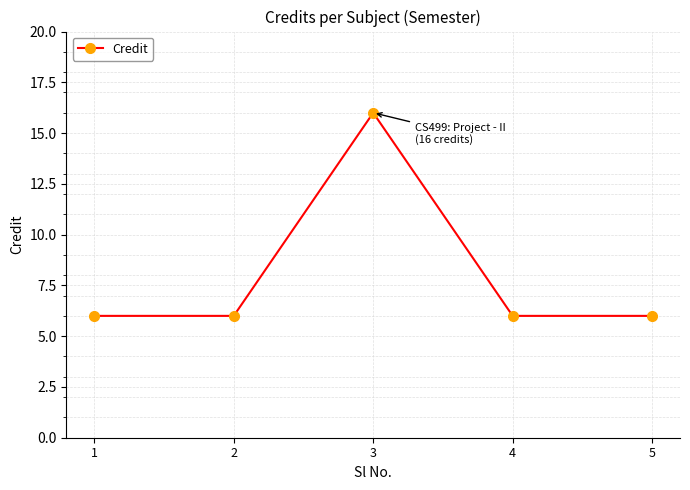

What is the change in value from 1 to 3?

+10